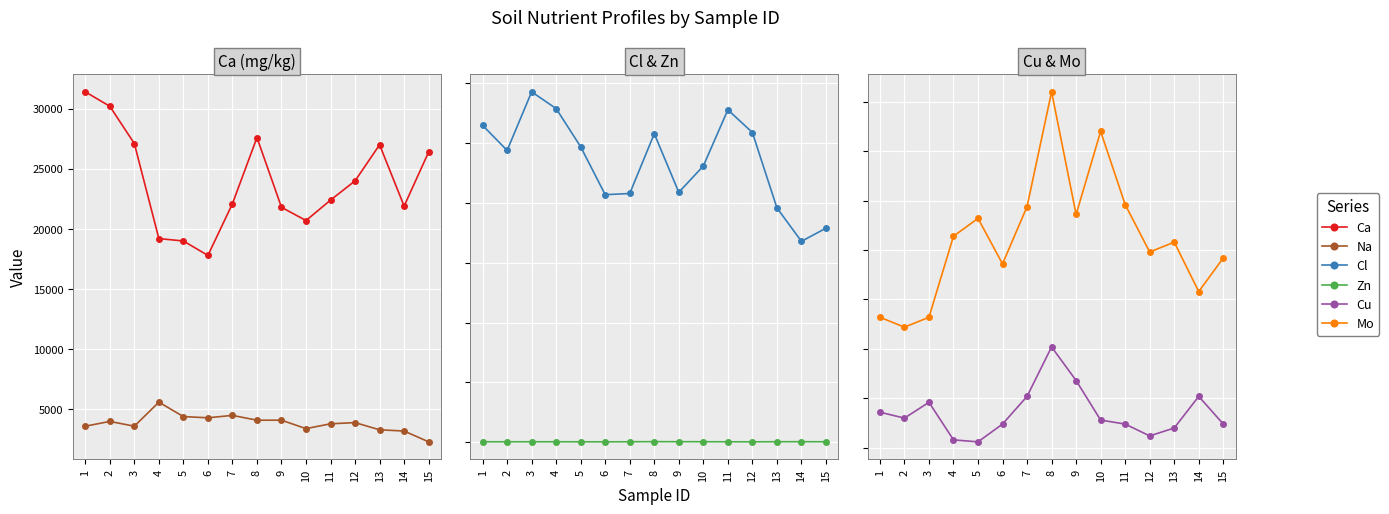

Reading right to left, extract all data points from this chart.

Ca: 26400.0	21900.0	27000.0	24000.0	22400.0	20700.0	21800.0	27600.0	22100.0	17800.0	19000.0	19200.0	27100.0	30200.0	31400.0
Na: 2300.0	3200.0	3300.0	3900.0	3800.0	3400.0	4100.0	4100.0	4500.0	4300.0	4400.0	5600.0	3600.0	4000.0	3600.0
Cl: 17900.0	16800.0	19600.0	25900.0	27800.0	23100.0	20900.0	25800.0	20800.0	20700.0	24700.0	27900.0	29300.0	24400.0	26500.0
Zn: 40.0	44.0	42.0	35.0	38.0	42.0	45.0	48.0	41.0	33.0	37.0	39.0	39.0	38.0	38.0
Cu: 6.2	7.6	6.0	5.6	6.2	6.4	8.4	10.1	7.6	6.2	5.3	5.4	7.3	6.5	6.8
Mo: 14.6	12.9	15.4	14.9	17.3	21.0	16.8	23.0	17.2	14.3	16.6	15.7	11.6	11.1	11.6